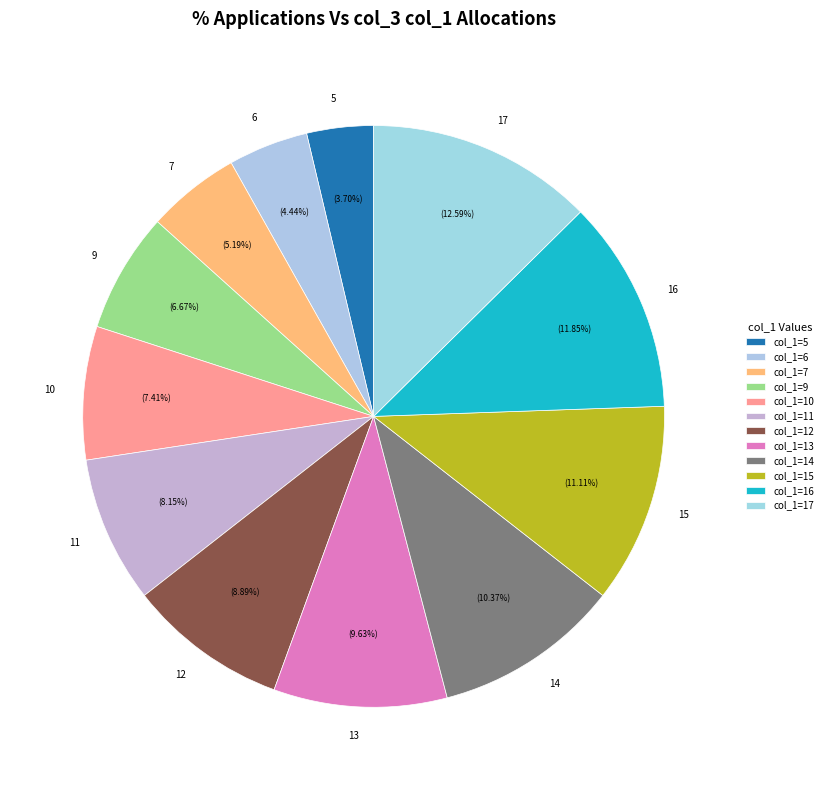

Between 12 and 10, which is larger?

12